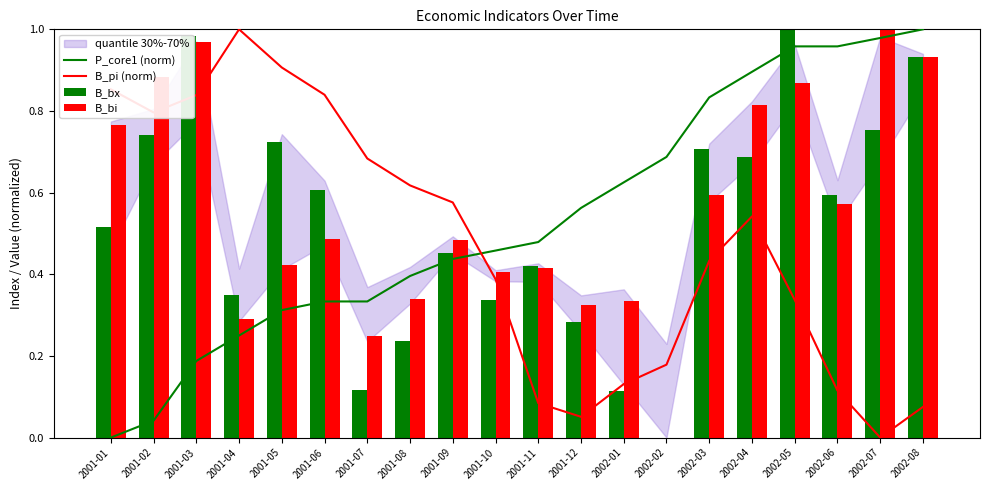

The P_core1 (norm) series shows 0.4 at 2001-09. True or false?

True